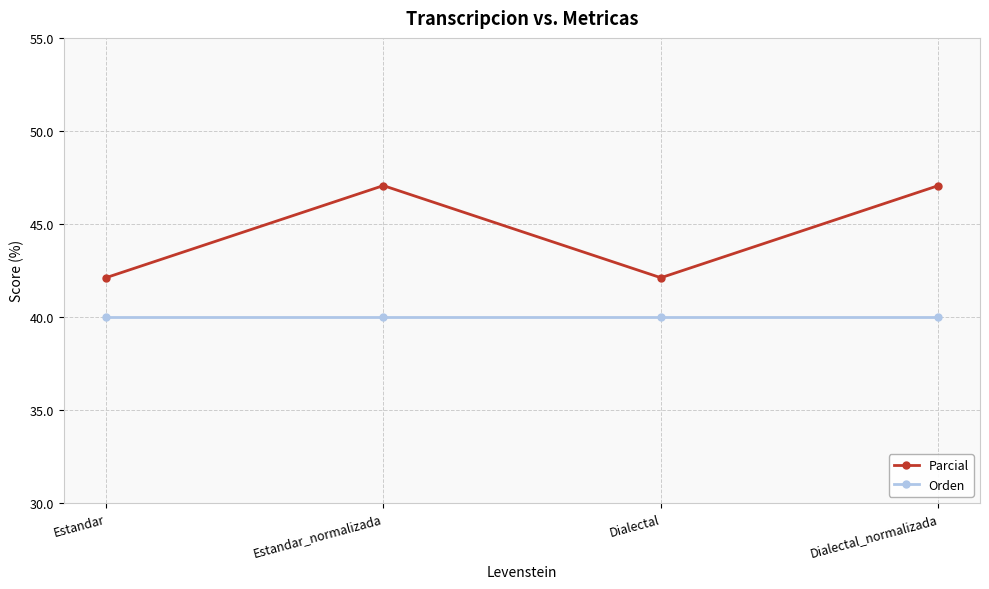

How many categories are shown in the chart?

4